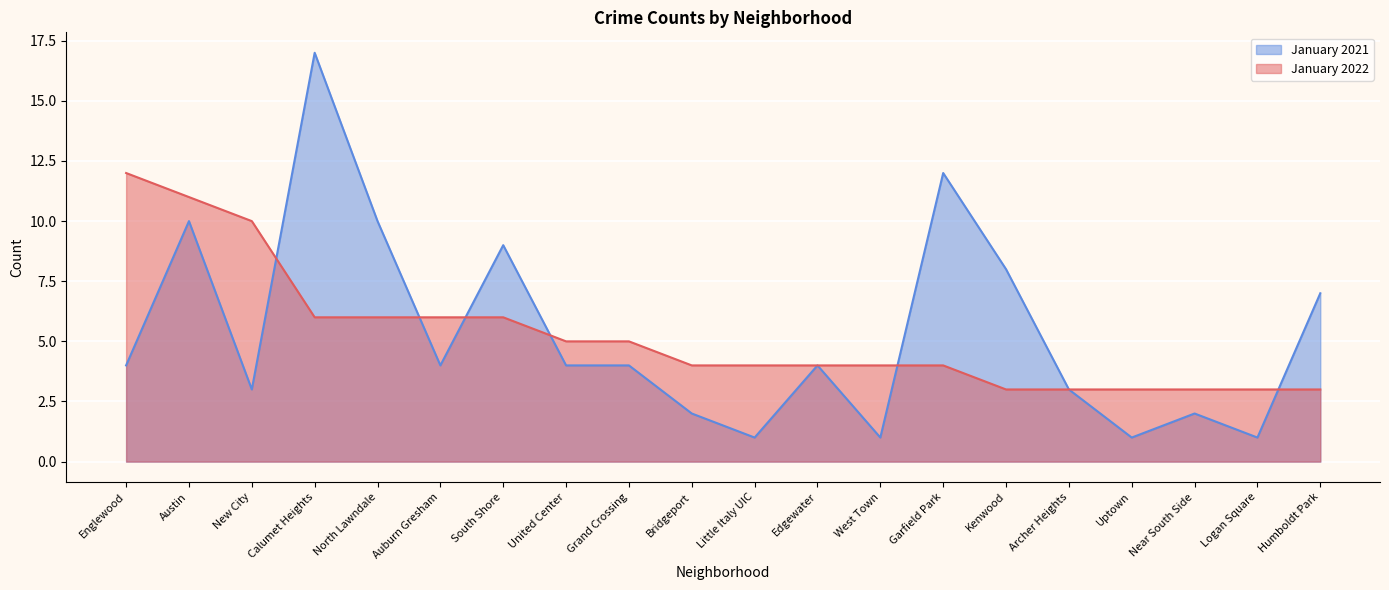

What is the average value of the January 2022 series?

5